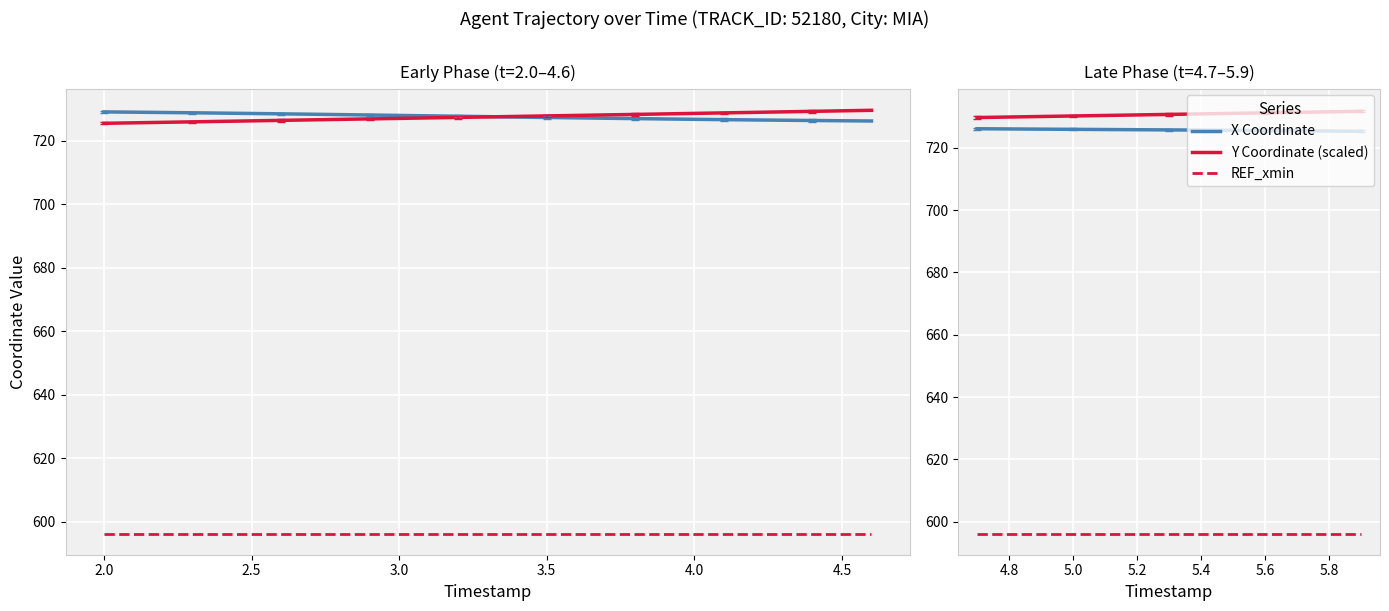

Does the chart display data point markers on the line(s)?

No